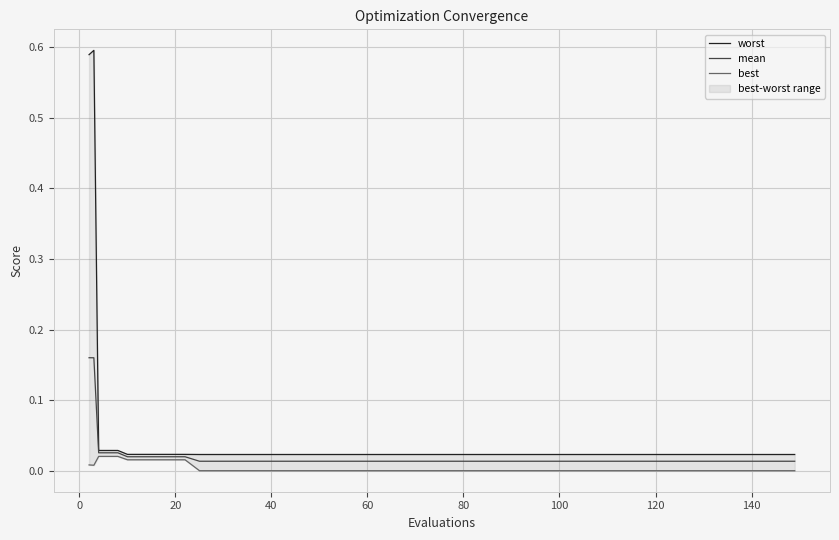

True or false: worst and mean cross at least once.

False